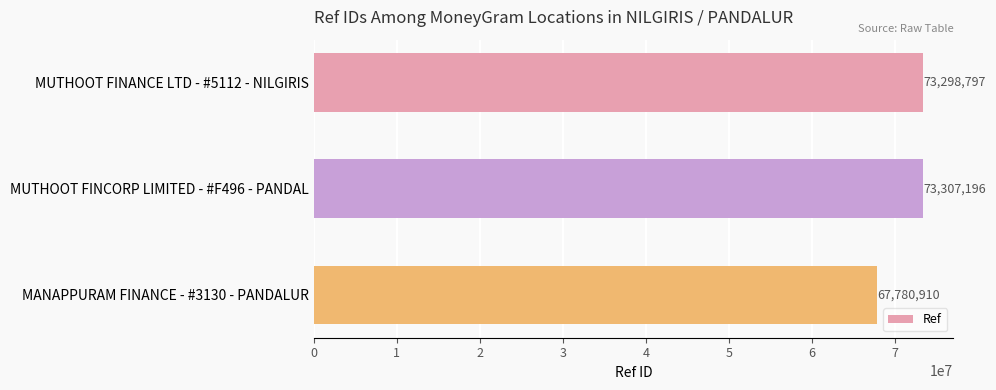

The chart shows a value of 73298797 at MUTHOOT FINANCE LTD - #5112 - NILGIRIS. True or false?

True